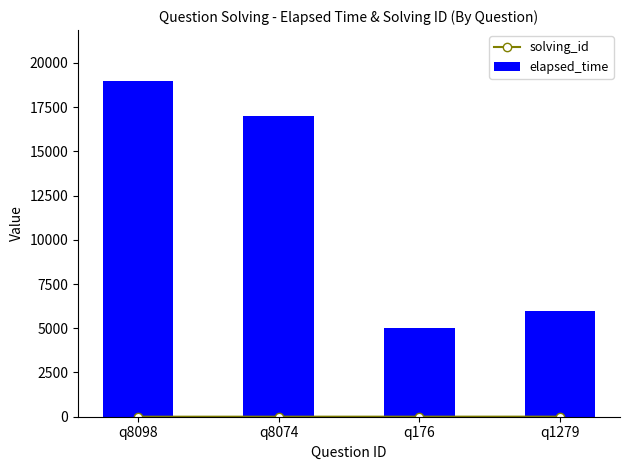

At which category is the sum across all series the highest?

q8098